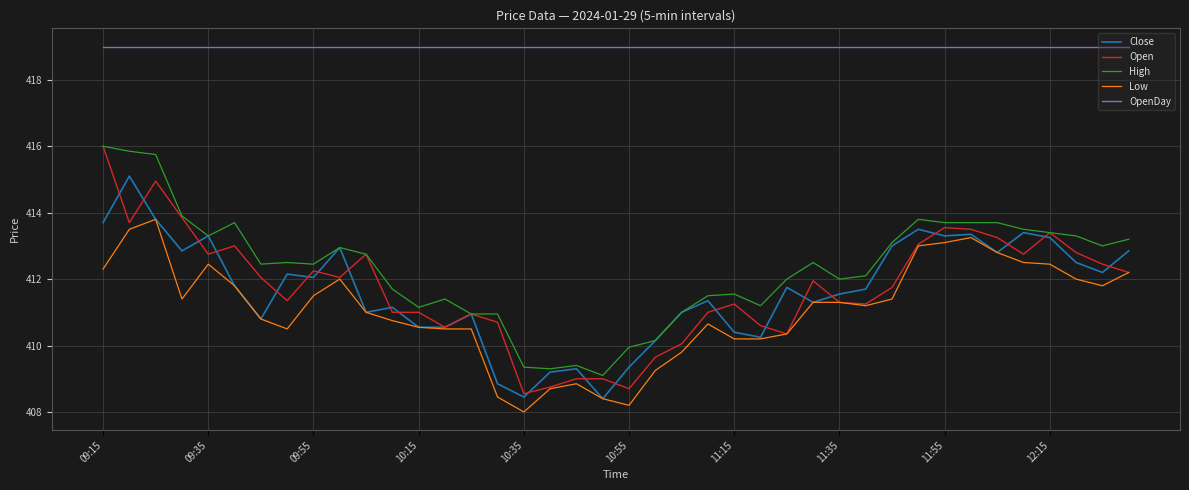

How many categories are shown in the chart?

40